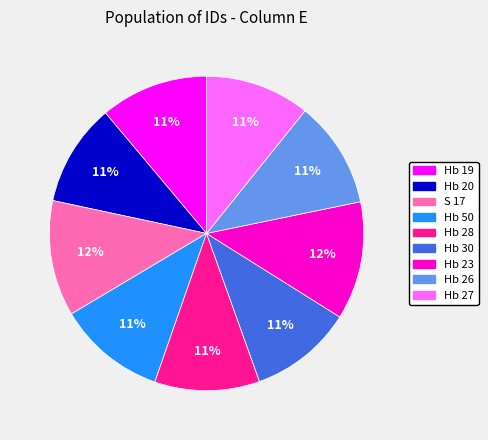

True or false: Hb 28 accounts for 11% of the total.

True